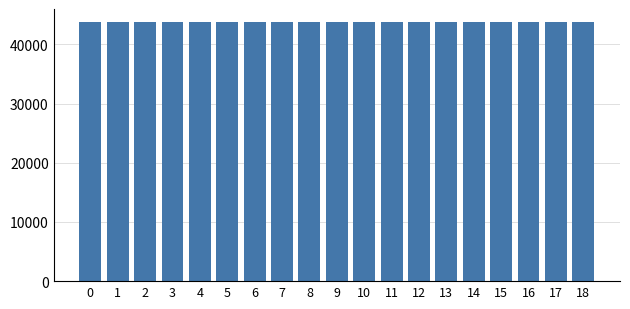

What is the sum of the values at 9 and 3?

87546